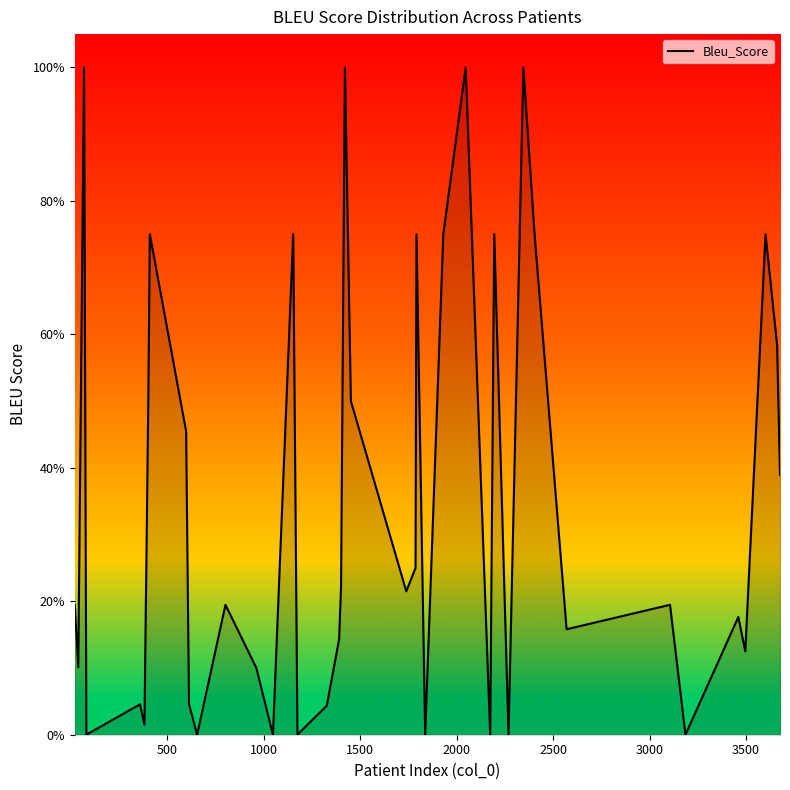

Is this an area chart (filled region under the line)?

Yes